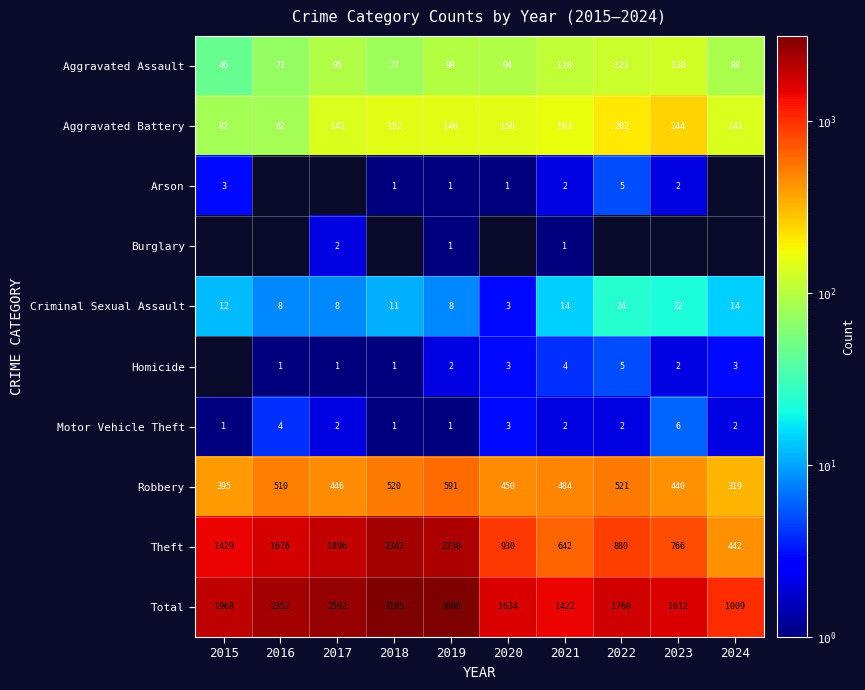

The Motor Vehicle Theft series shows 3 at 2023. True or false?

False